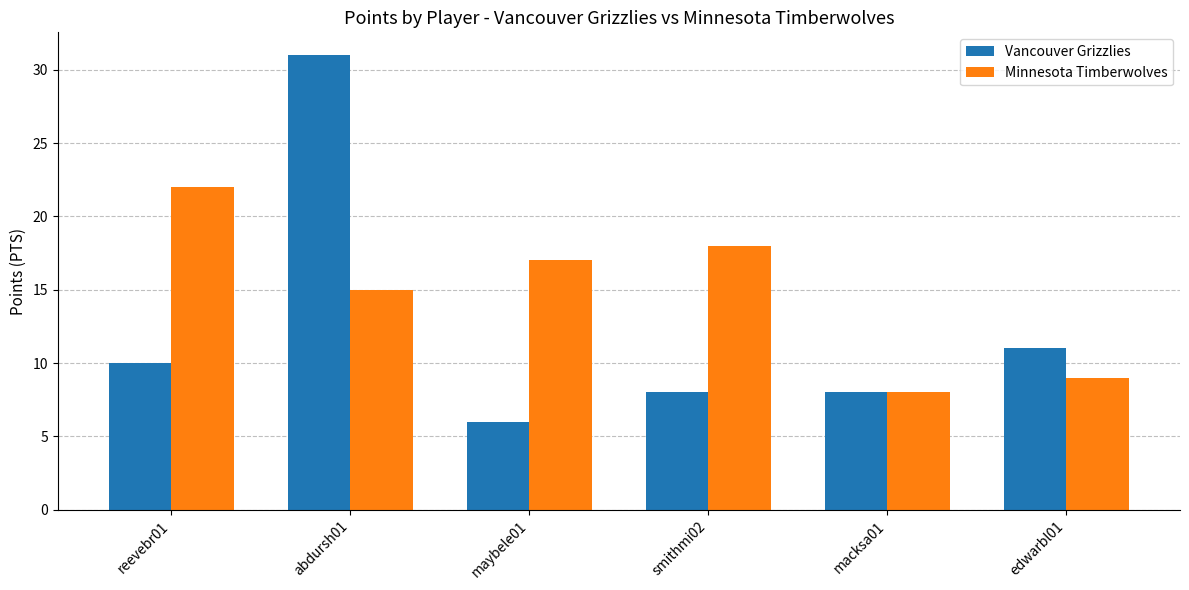

The value of Vancouver Grizzlies at reevebr01 is 13. True or false?

False